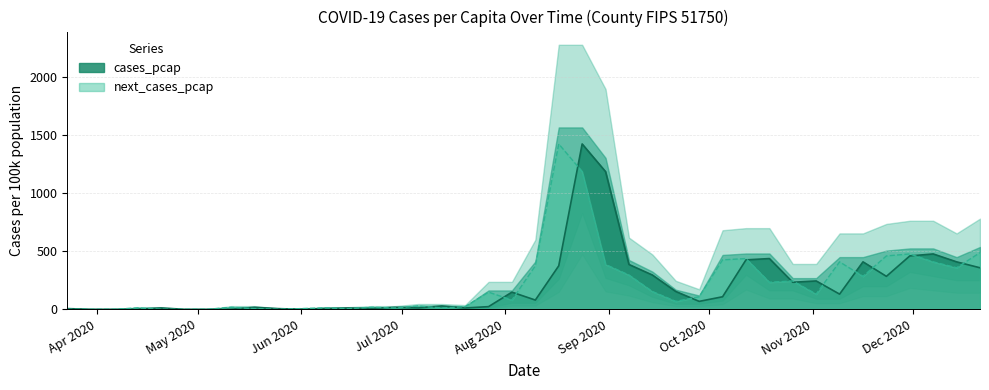

In cases_pcap, how many points are higher than both neighbors (excluding endpoints)?

11